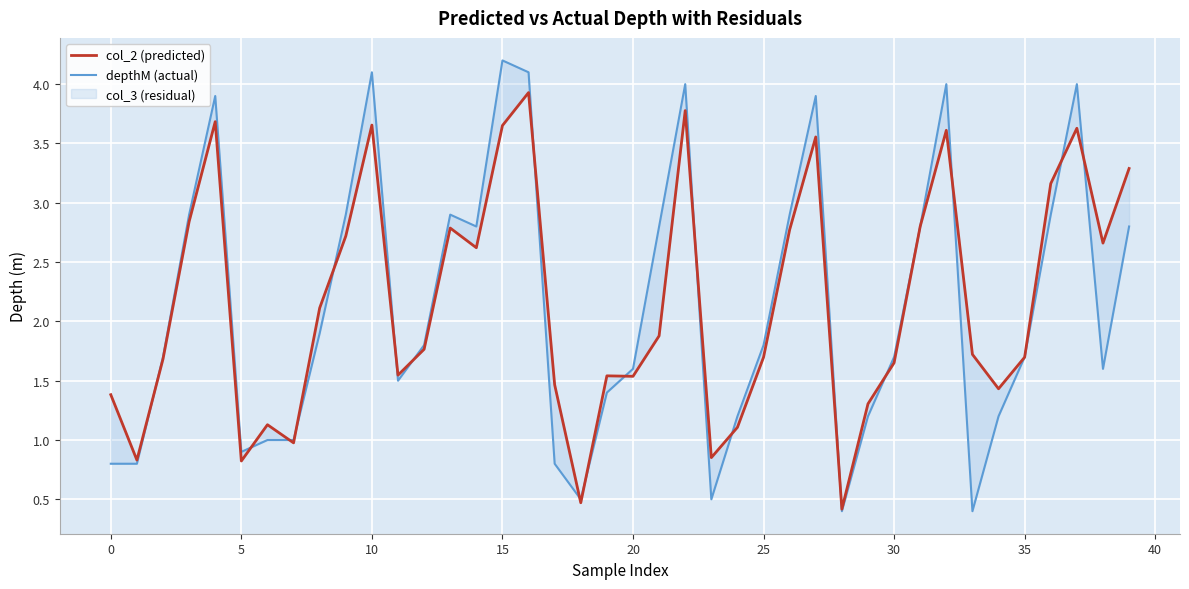

Rank the series by their maximum value, from lowest to highest.

col_2 (predicted), depthM (actual)